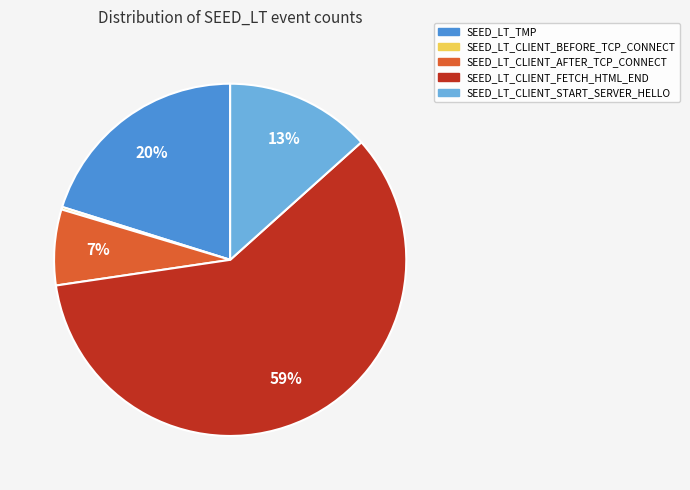

What percentage is the SEED_LT_CLIENT_START_SERVER_HELLO slice, to the nearest percent?

13%